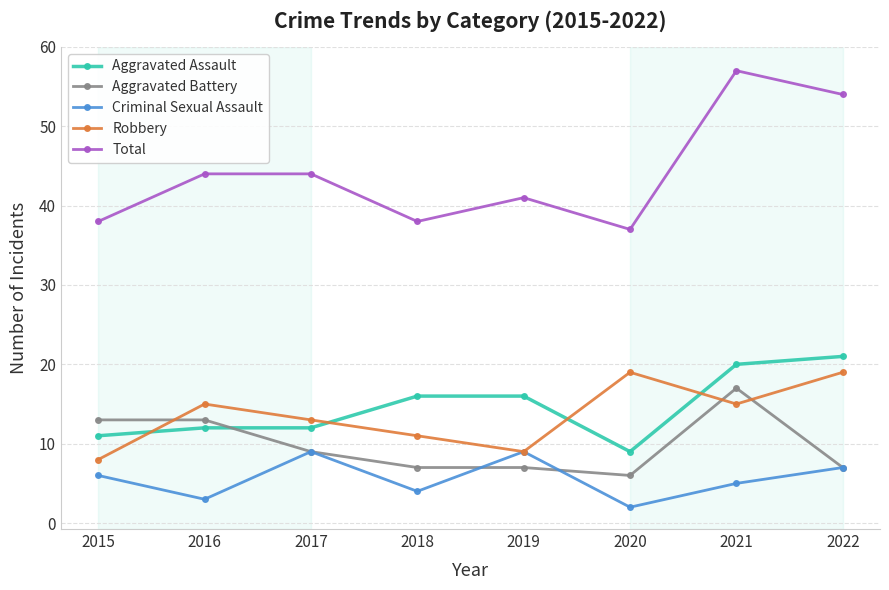

Which series has the widest spread of values?

Total